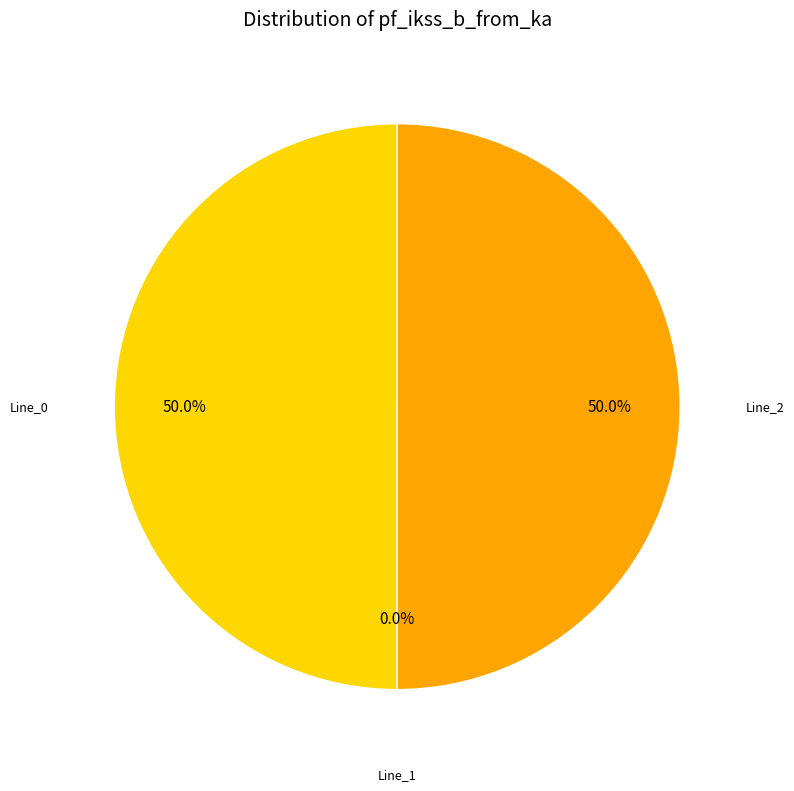

To the nearest percent, what is the average slice percentage?

33%